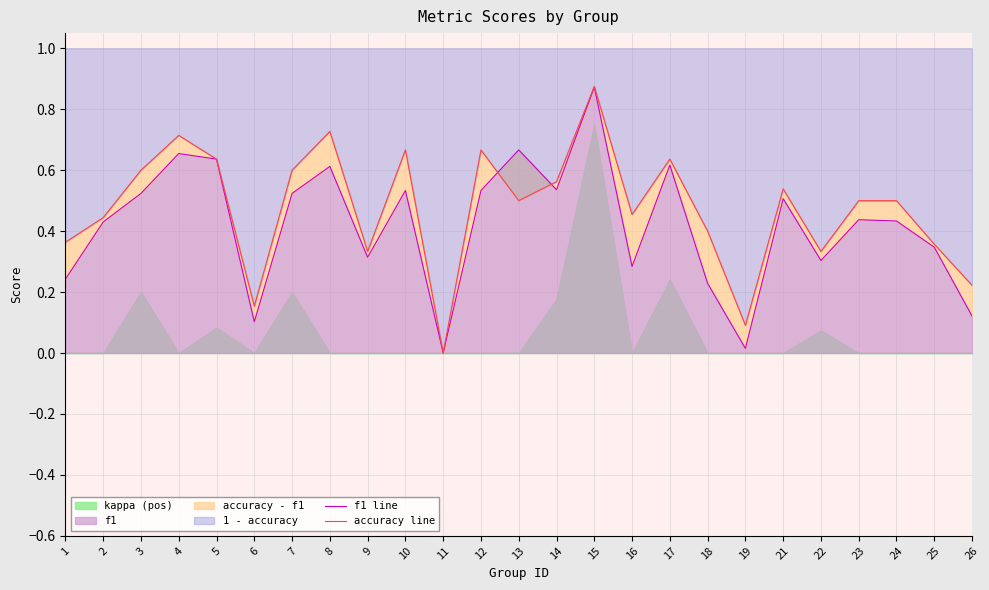

Between which two adjacent categories do f1 line and accuracy line first intersect?

12 and 13